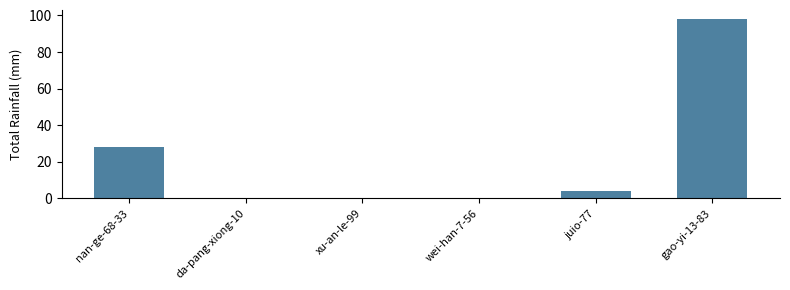

The value at nan-ge-68-33 is 28. True or false?

True